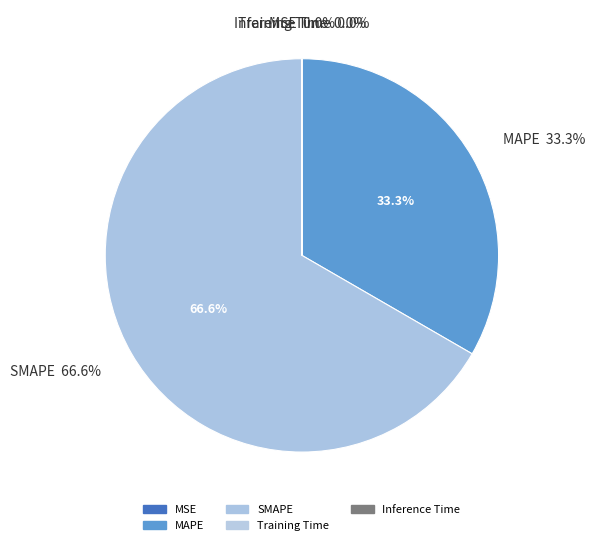

What is the total percentage of SMAPE and MSE?

66.7%